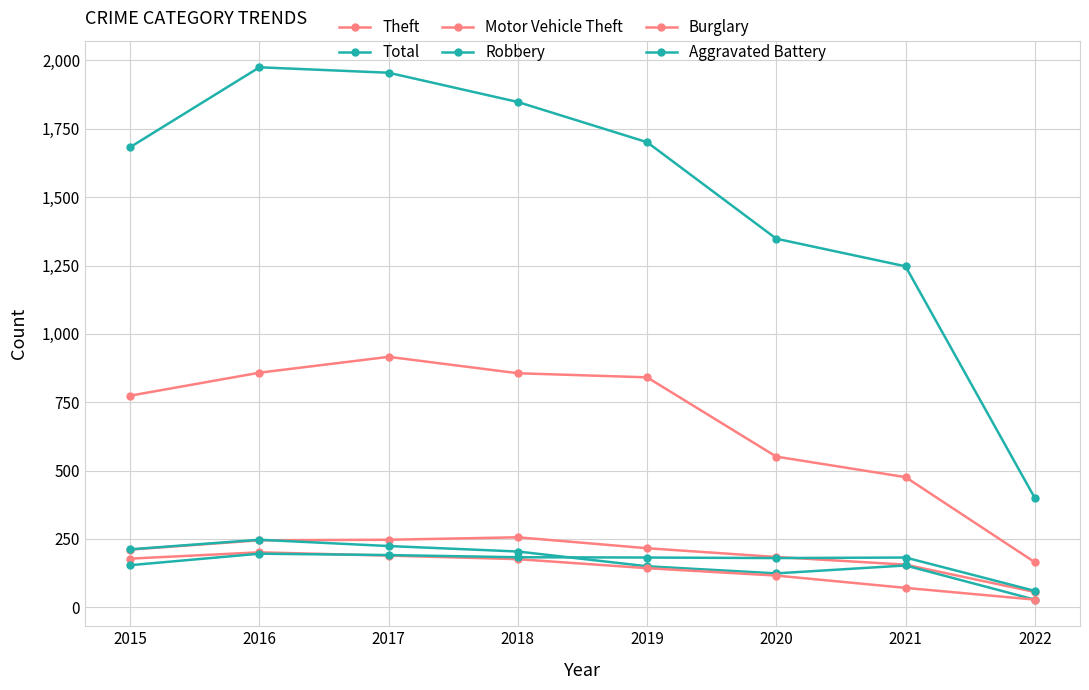

How many lines are shown in the chart?

6